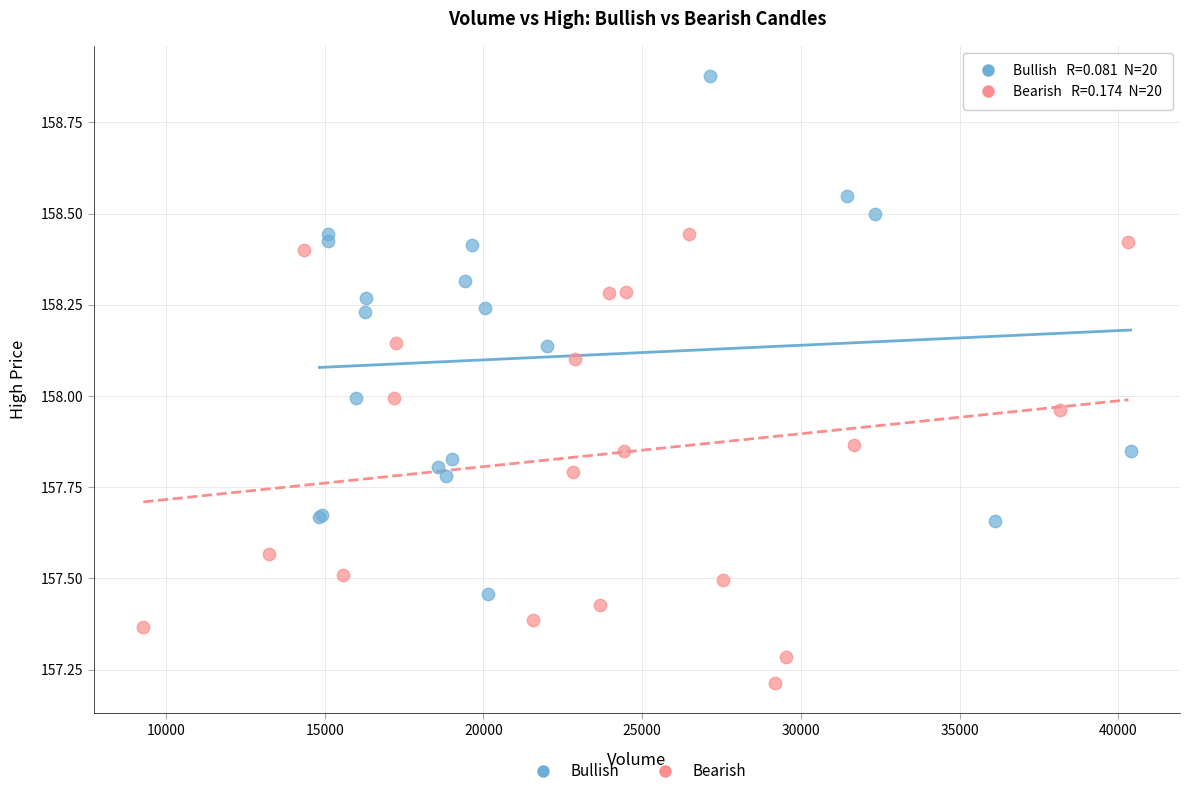

Which series reaches the maximum Y coordinate?

Bullish